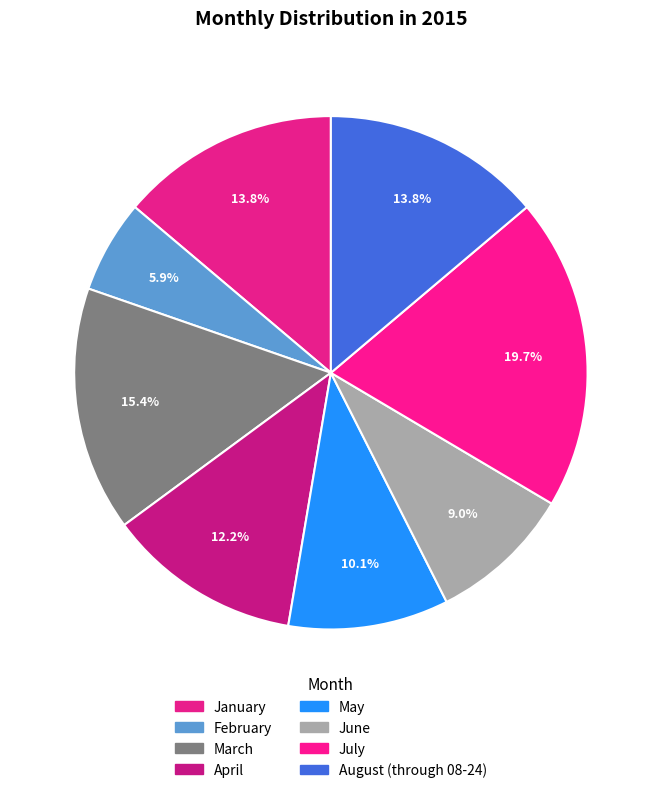

To the nearest percent, what is the difference between the largest and smallest slice percentages?

14%